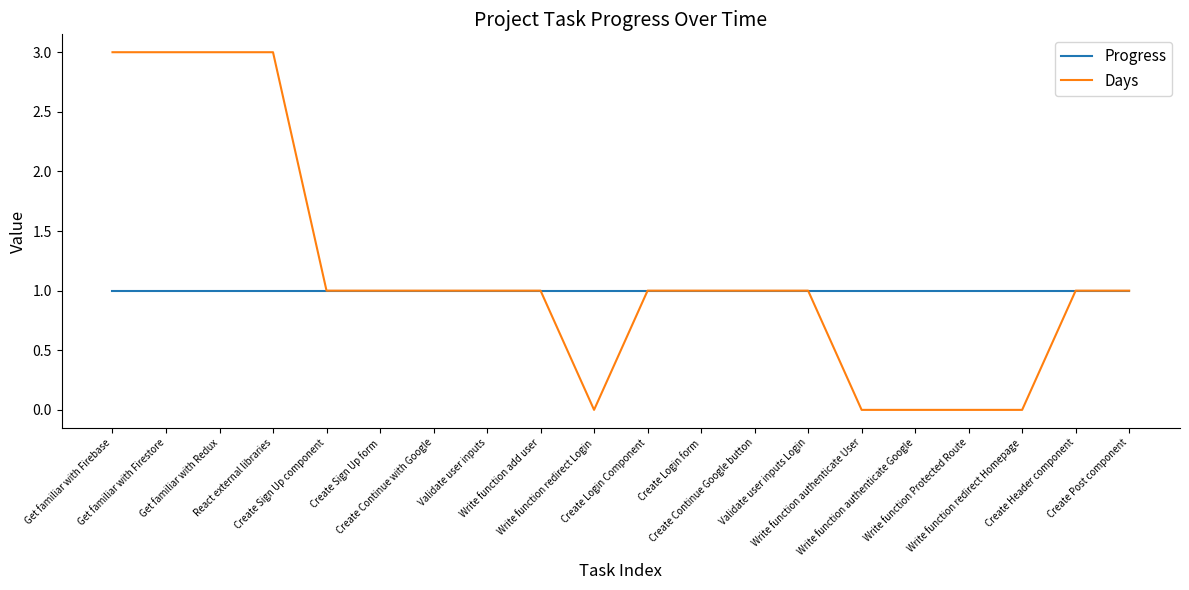

How many series are shown in this chart?

2